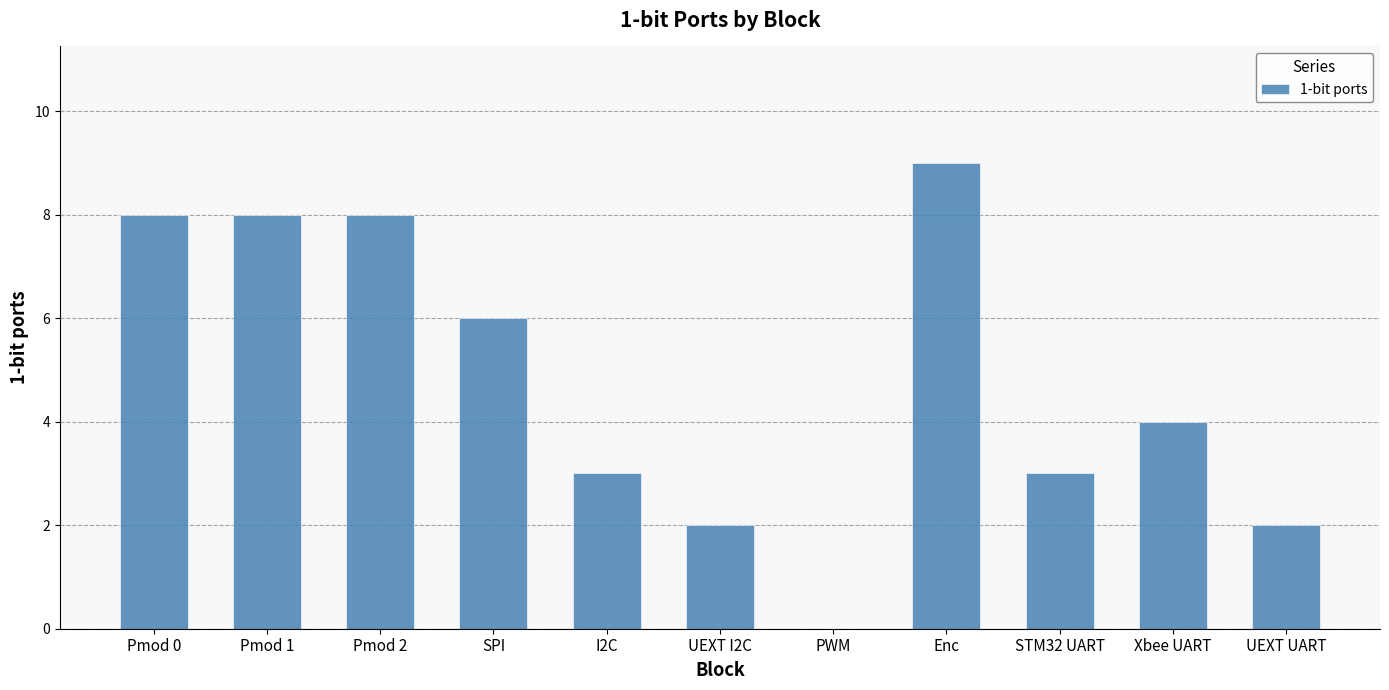

Between Pmod 2 and STM32 UART, which is larger?

Pmod 2